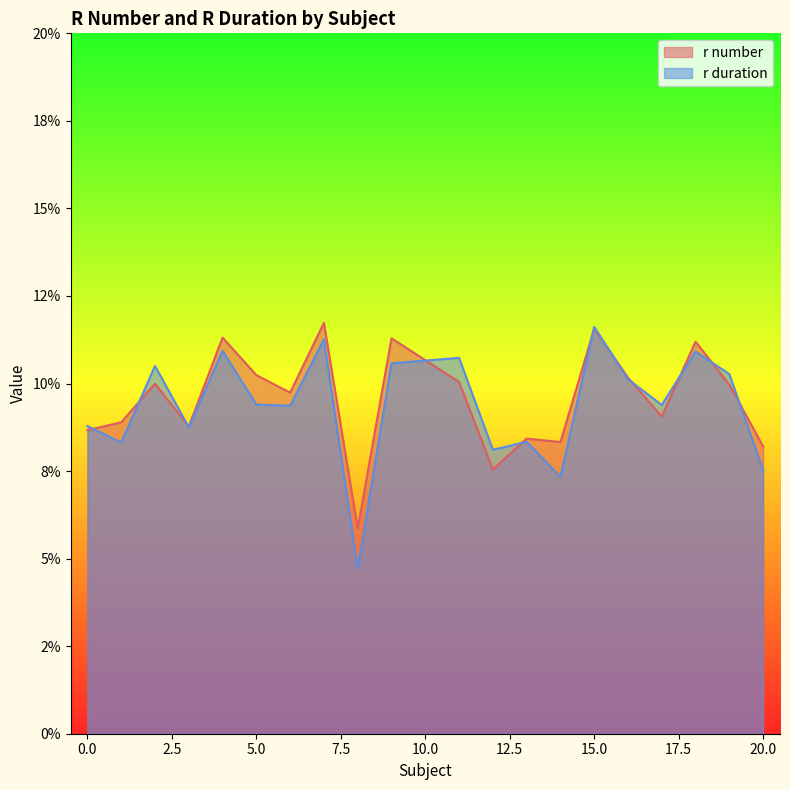

Reading left to right, transcribe all the data shown in this chart.

r number: 0=0.1	1=0.1	2=0.1	3=0.1	4=0.1	5=0.1	6=0.1	7=0.1	8=0.1	9=0.1	11=0.1	12=0.1	13=0.1	14=0.1	15=0.1	16=0.1	17=0.1	18=0.1	19=0.1	20=0.1
r duration: 0=0.1	1=0.1	2=0.1	3=0.1	4=0.1	5=0.1	6=0.1	7=0.1	8=0.0	9=0.1	11=0.1	12=0.1	13=0.1	14=0.1	15=0.1	16=0.1	17=0.1	18=0.1	19=0.1	20=0.1